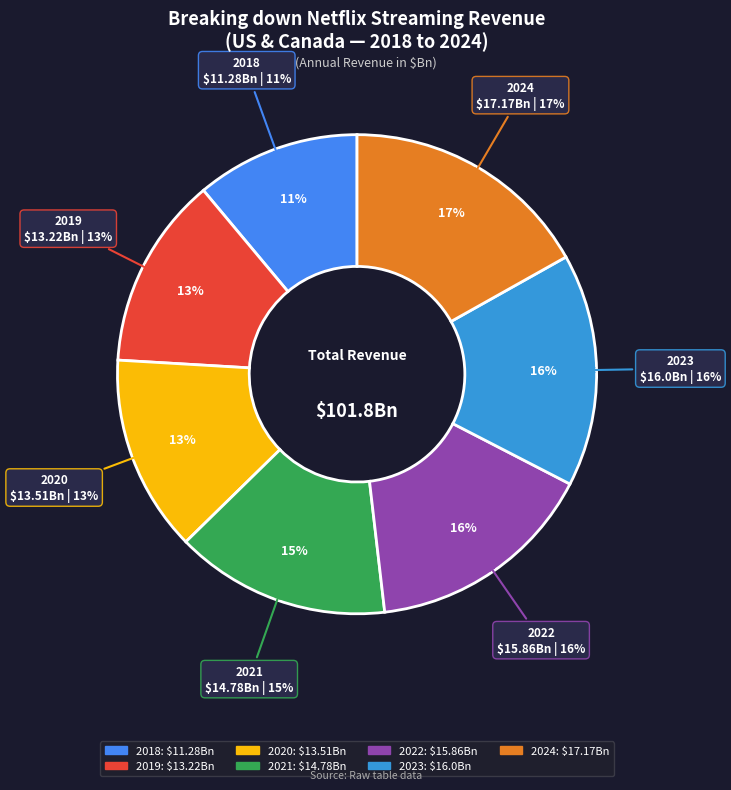

Which slice is the largest?

2024